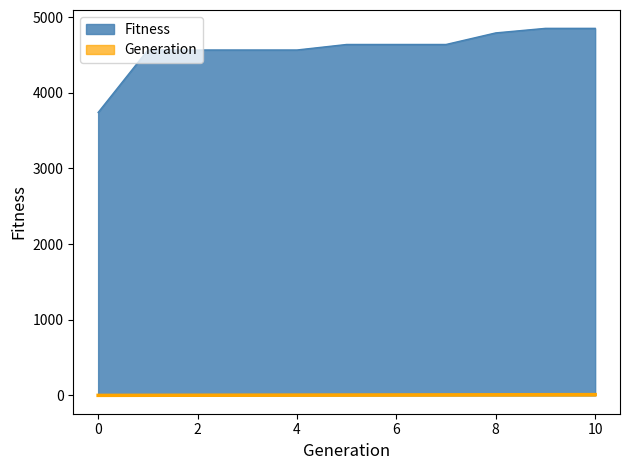

Does the chart display data point markers on the line(s)?

No